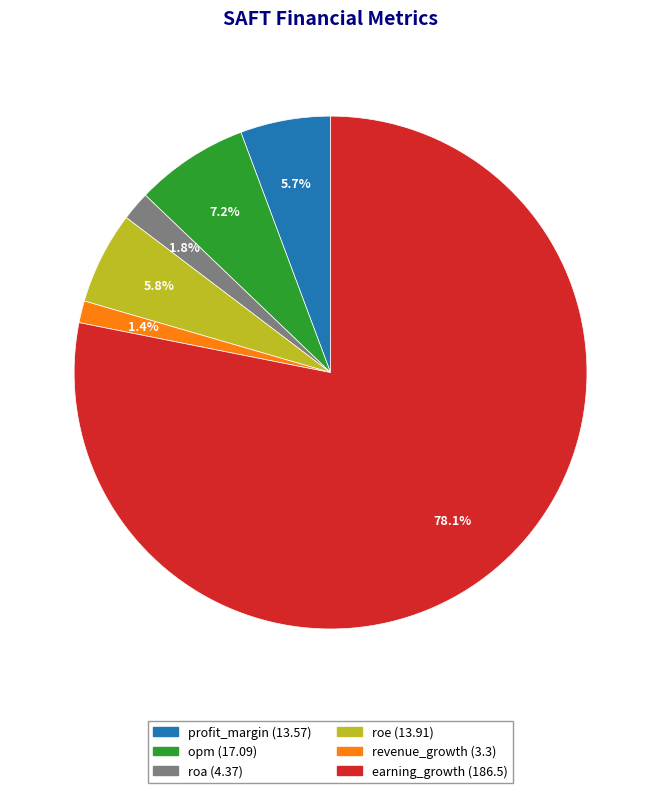

Is there any slice that represents more than half of the pie?

Yes